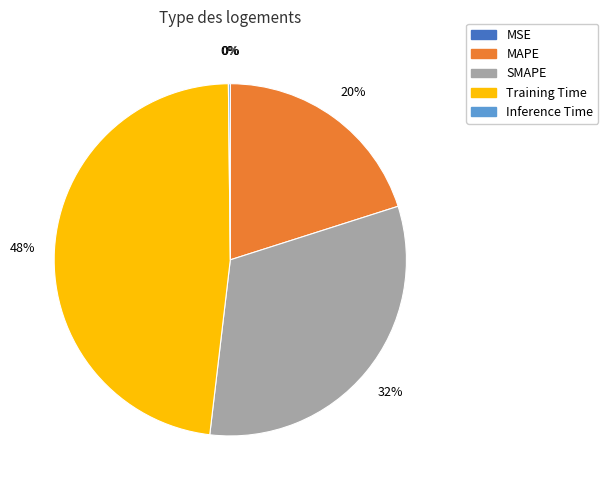

True or false: Training Time accounts for 48% of the total.

True